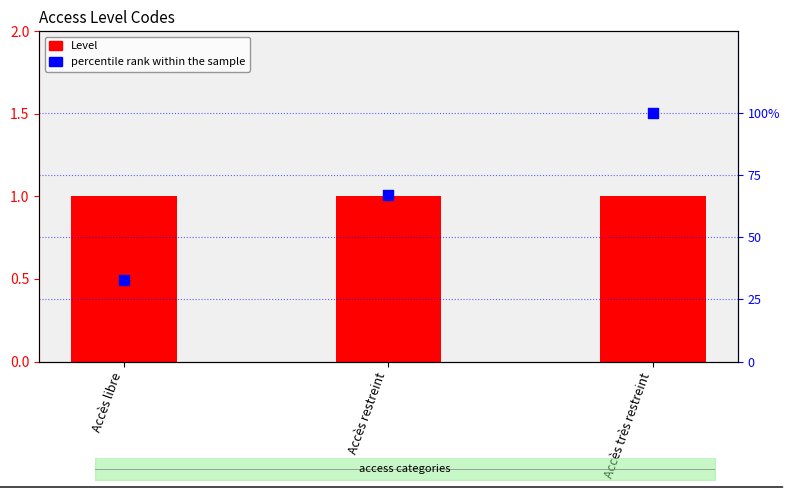

At which category is the sum across all series the highest?

Accès très restreint